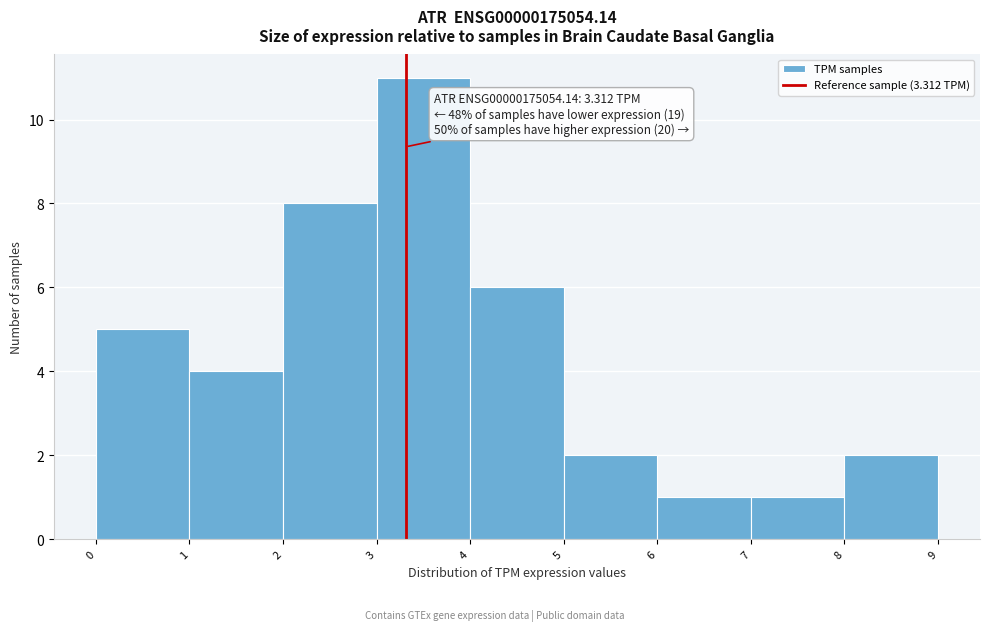

Which range on the x-axis has the tallest bar?

3 to 4